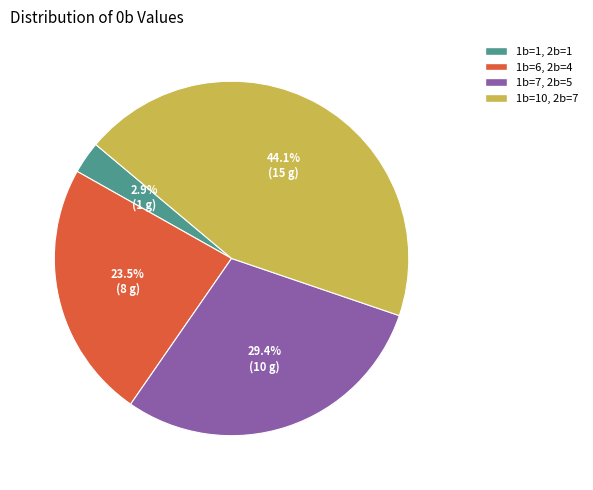

True or false: 1b=1, 2b=1 accounts for 11% of the total.

False